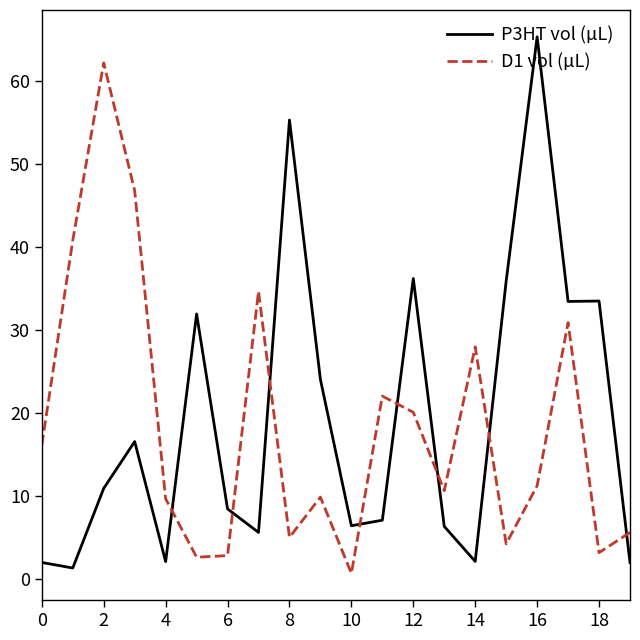

Which series has the largest range (max minus min)?

P3HT vol (µL)